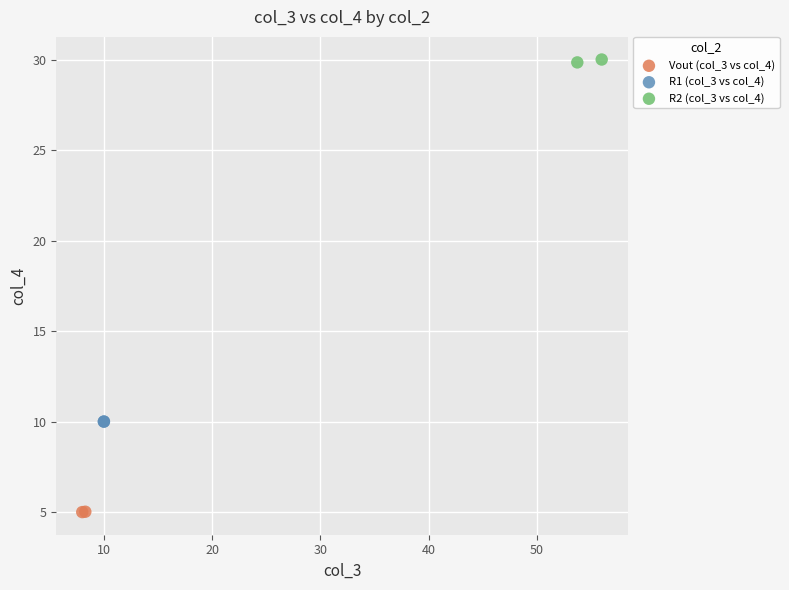

Which series contains the lowest Y value?

Vout (col_3 vs col_4)